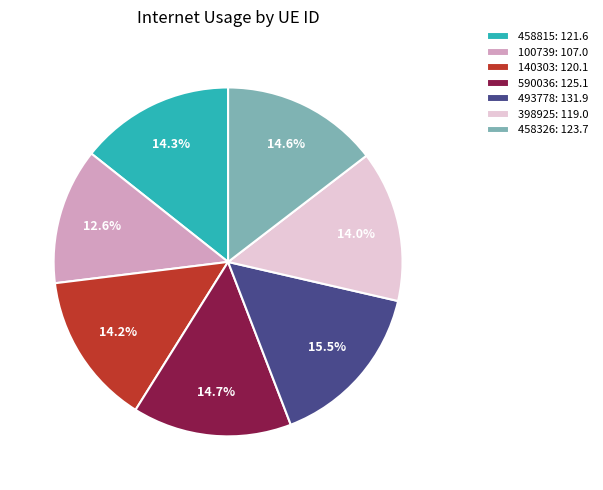

Which slice is the largest?

493778